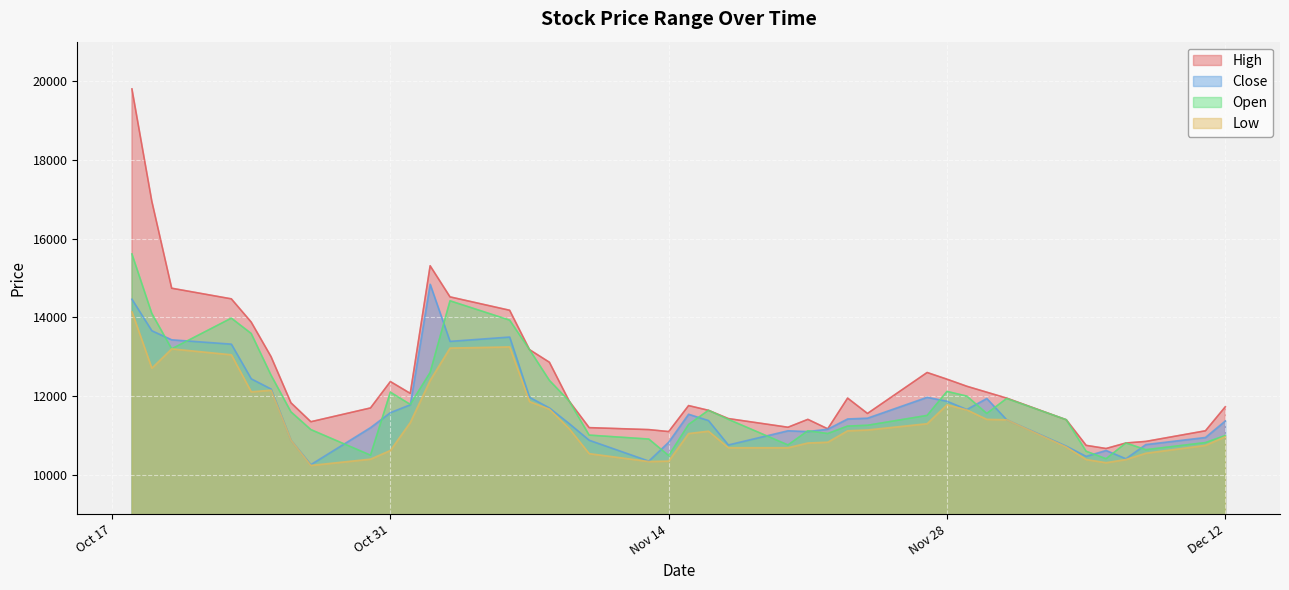

Reading left to right, extract all data points from this chart.

High: 19800	16950	14740	14470	13880	13000	11830	11350	11700	12370	12070	15310	14520	14180	13180	12860	11870	11200	11150	11100	11760	11640	11430	11210	11410	11170	11950	11560	12600	12430	12250	12100	11950	11400	10750	10670	10810	10850	11120	11730
Close: 14460	13660	13430	13320	12440	12180	10880	10260	11200	11580	11780	14840	13390	13500	11970	11700	11300	10880	10350	10830	11540	11380	10760	11120	11100	11160	11420	11440	11970	11870	11660	11940	11400	10730	10470	10620	10410	10770	10950	11370
Open: 15610	14100	13200	13980	13590	12530	11600	11150	10500	12100	11790	12600	14420	13930	13180	12400	11870	11010	10910	10490	11280	11640	11410	10760	11120	11050	11240	11260	11510	12120	12000	11560	11940	11400	10600	10410	10810	10640	10820	11000
Low: 14140	12710	13200	13050	12110	12150	10880	10240	10400	10620	11330	12400	13220	13250	11860	11670	11170	10540	10340	10350	11050	11110	10690	10690	10810	10830	11120	11140	11300	11780	11650	11410	11400	10710	10390	10310	10390	10550	10750	10970